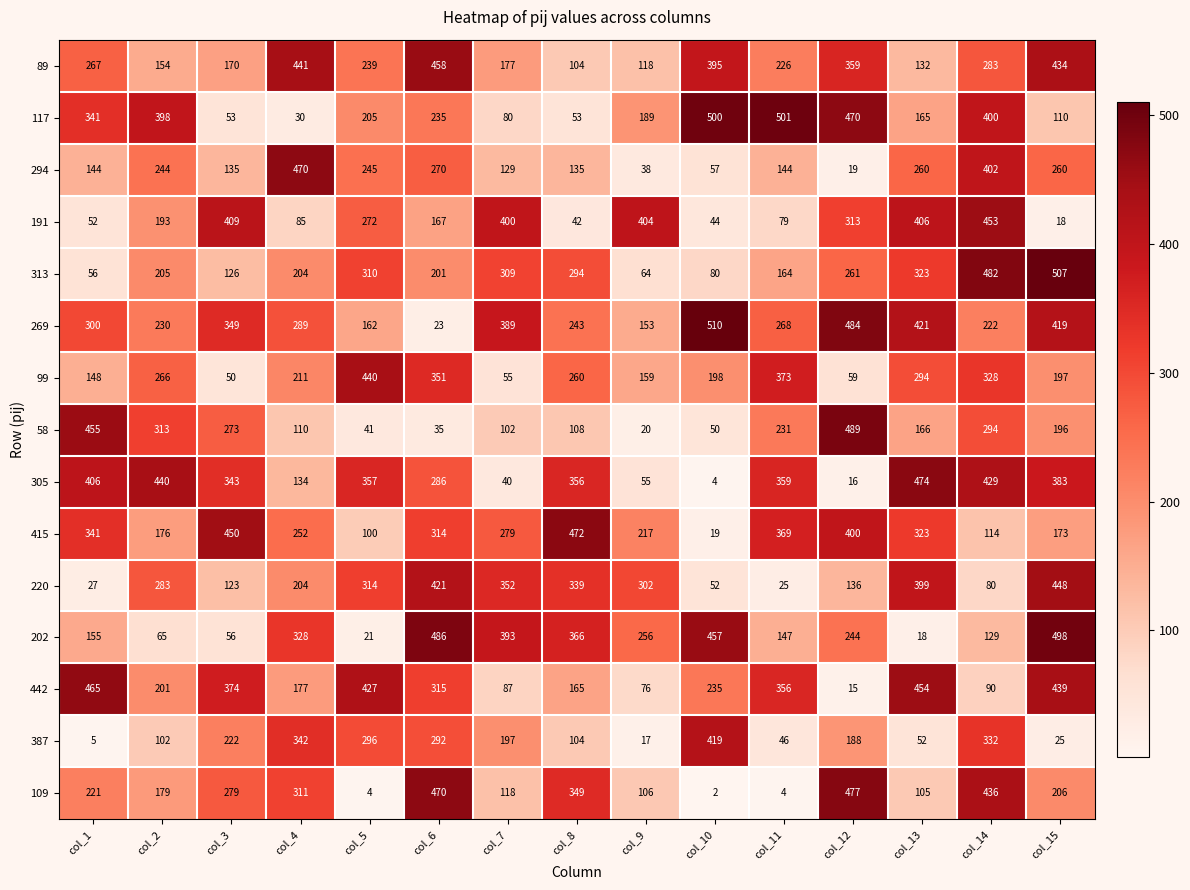

What is the difference between the highest and lowest values at col_12?

474